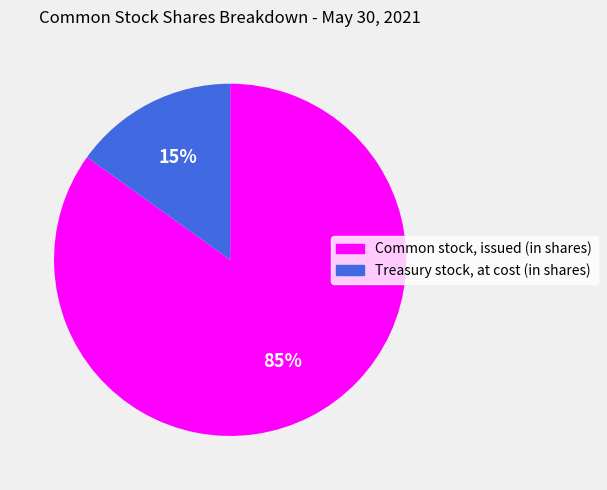

To the nearest percent, what portion does Common stock, issued (in shares) represent?

85%